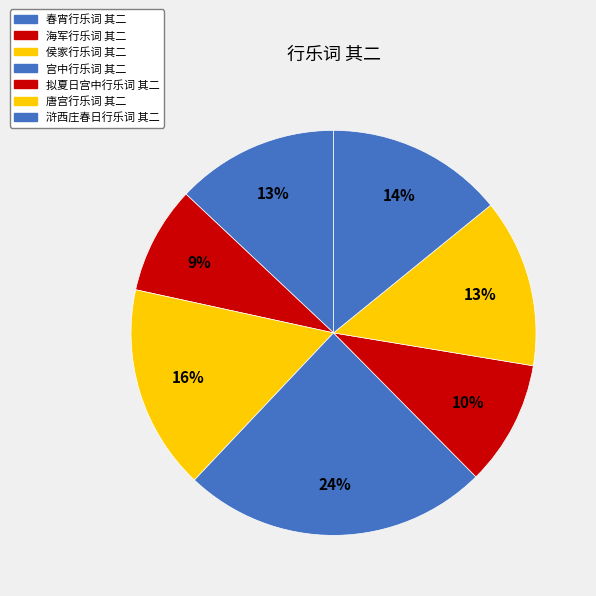

To the nearest percent, what is the combined percentage of 宫中行乐词 其二 and 侯家行乐词 其二?

41%